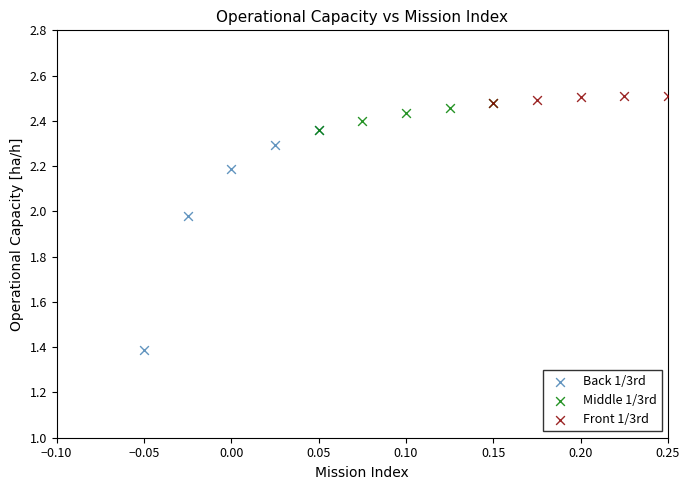

Which series has the largest Y range (max minus min)?

Back 1/3rd